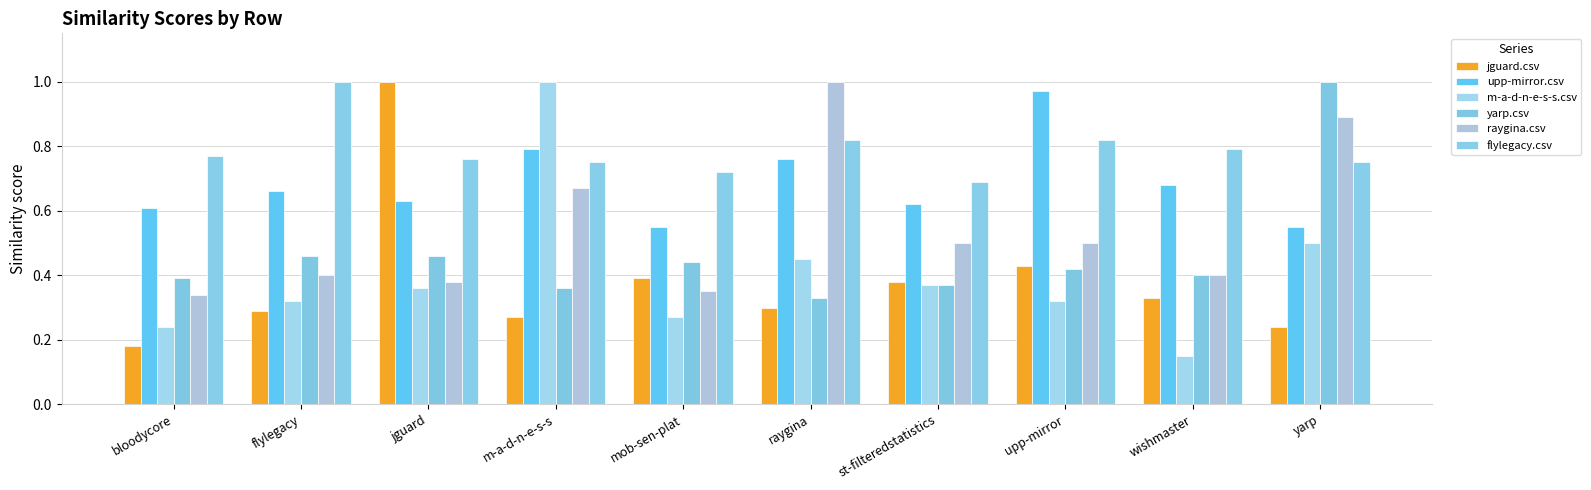

Which series has the largest total across all categories?

flylegacy.csv